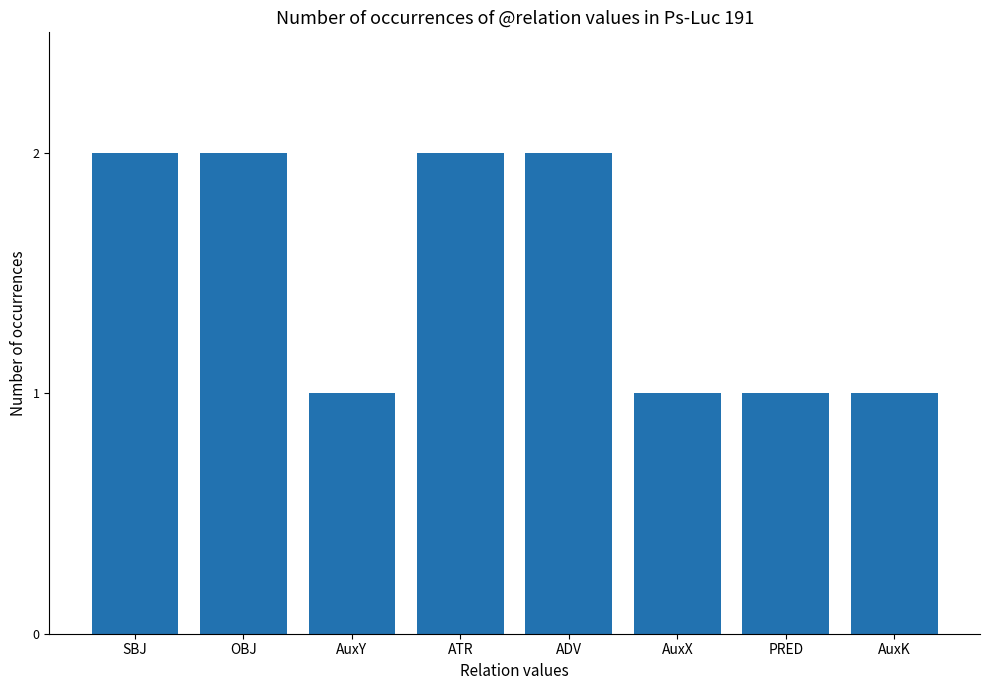

The chart shows a value of 1 at PRED. True or false?

True